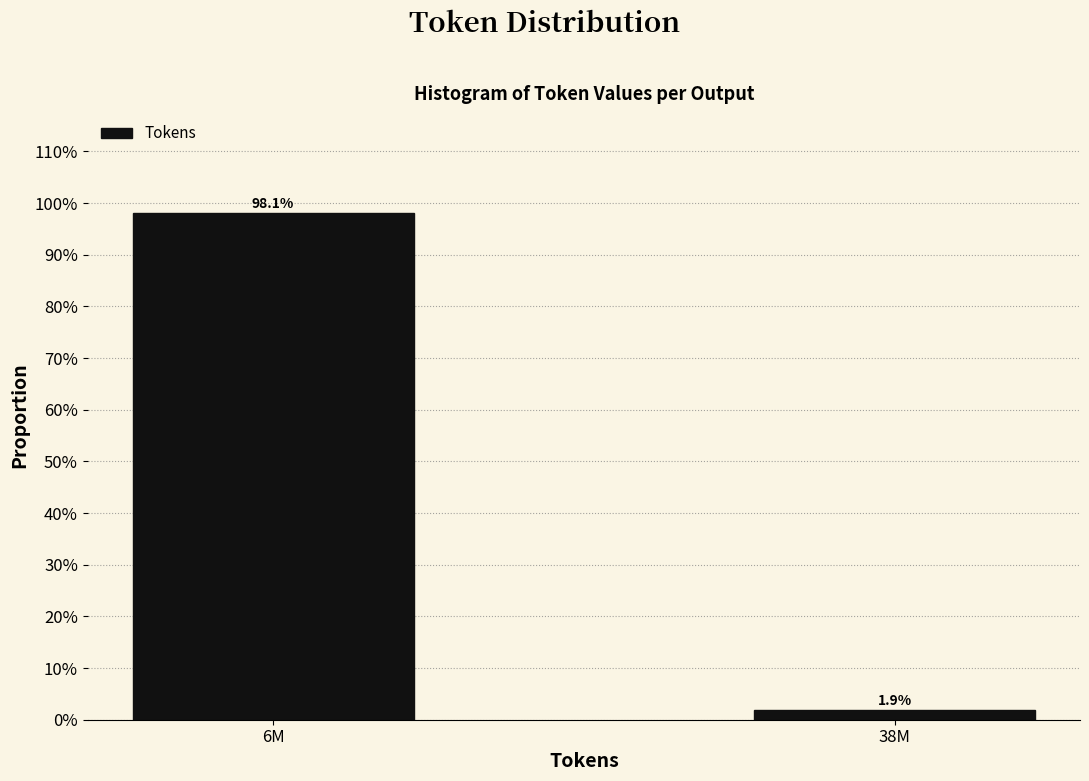

Are the bars horizontal?

No